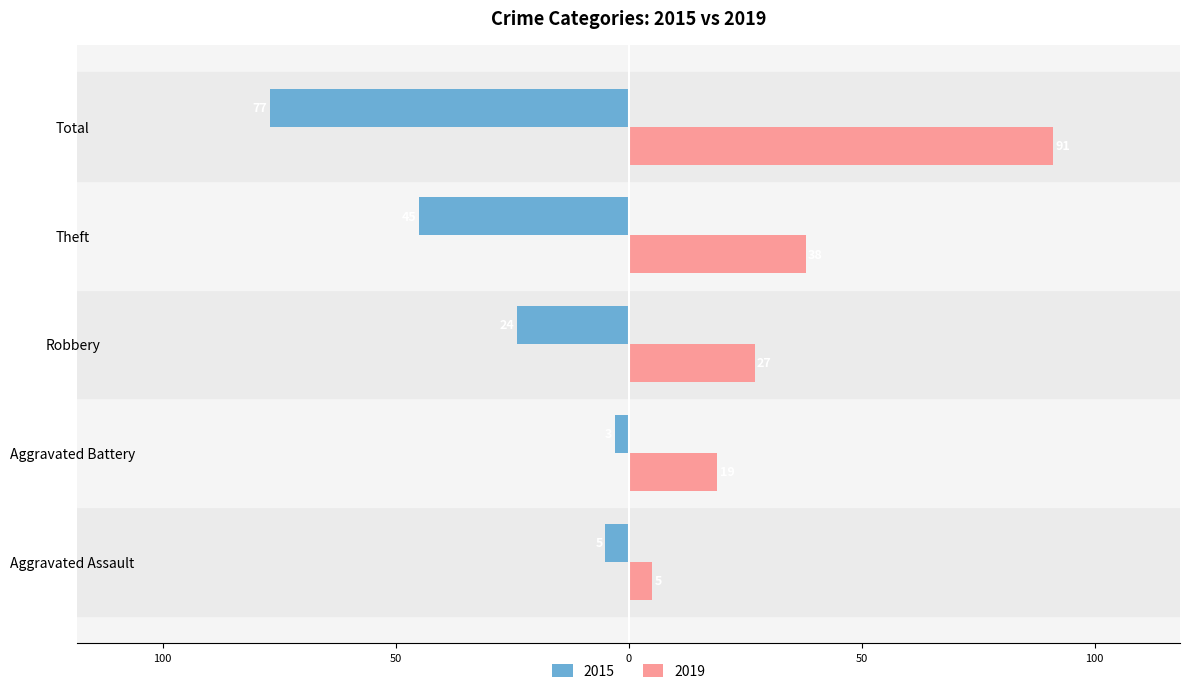

What are all the series names shown in the legend?

2015, 2019